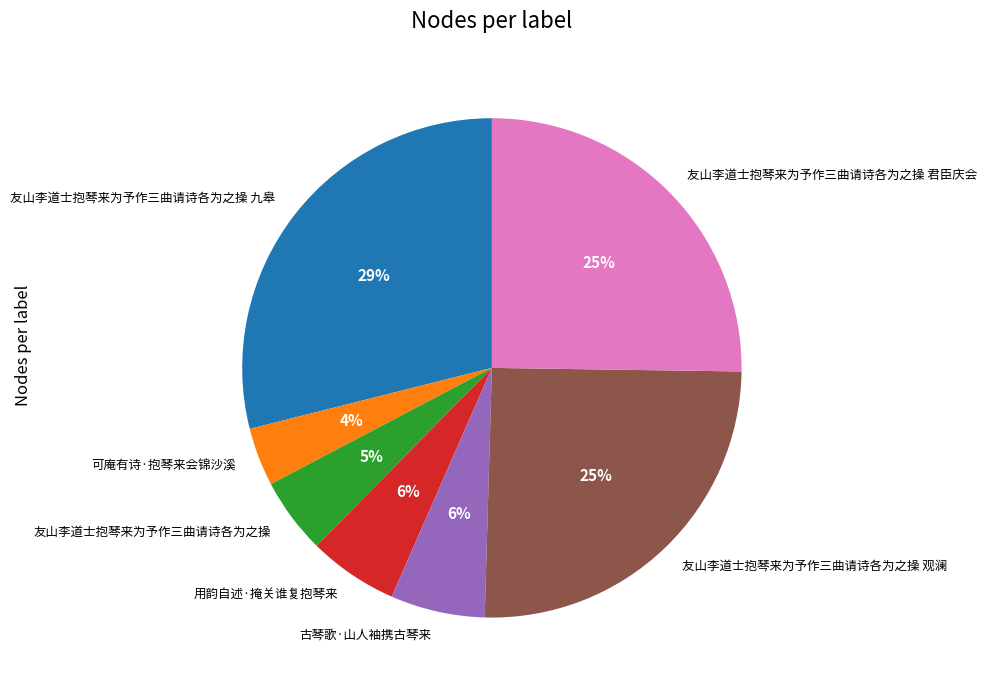

Do 古琴歌·山人袖携古琴来 and 可庵有诗·抱琴来会锦沙溪 together represent more than half of the pie?

No